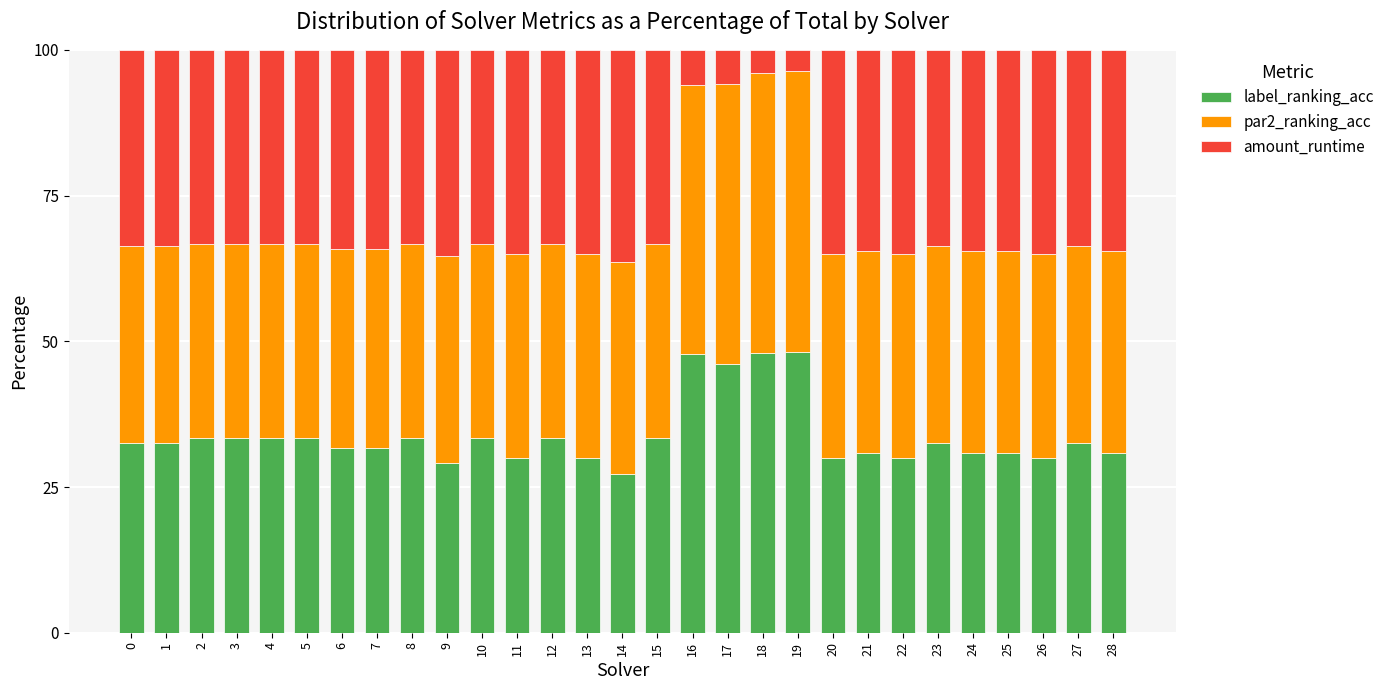

What is the highest value of the label_ranking_acc series?

48.2